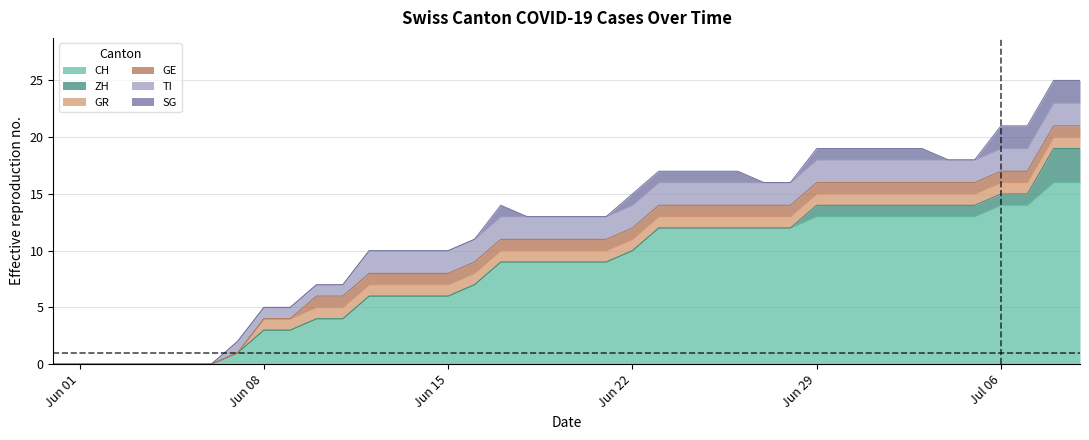

At how many categories does at least one series exceed 8?

23